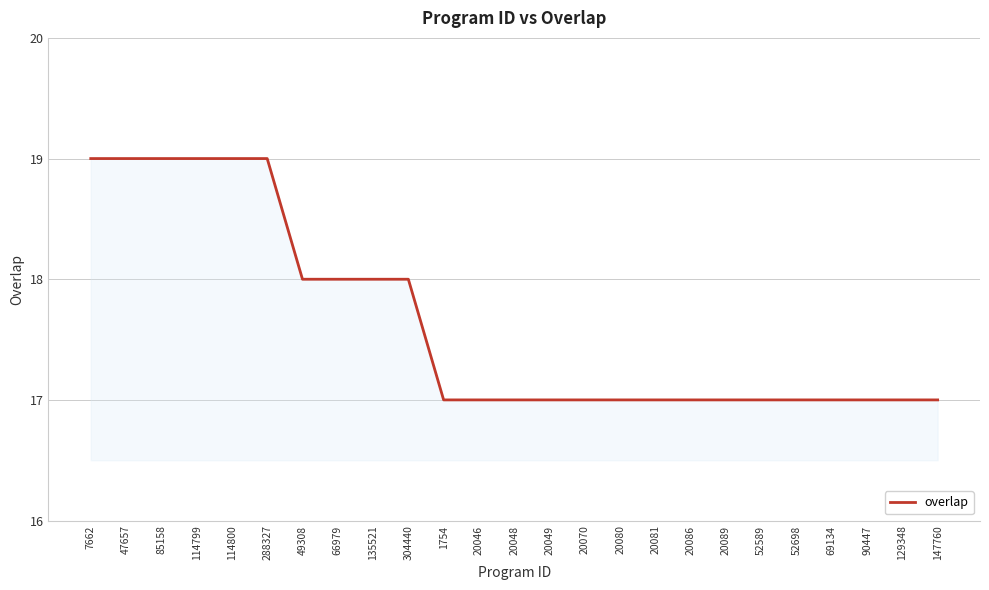

Read the value at 114800.

19